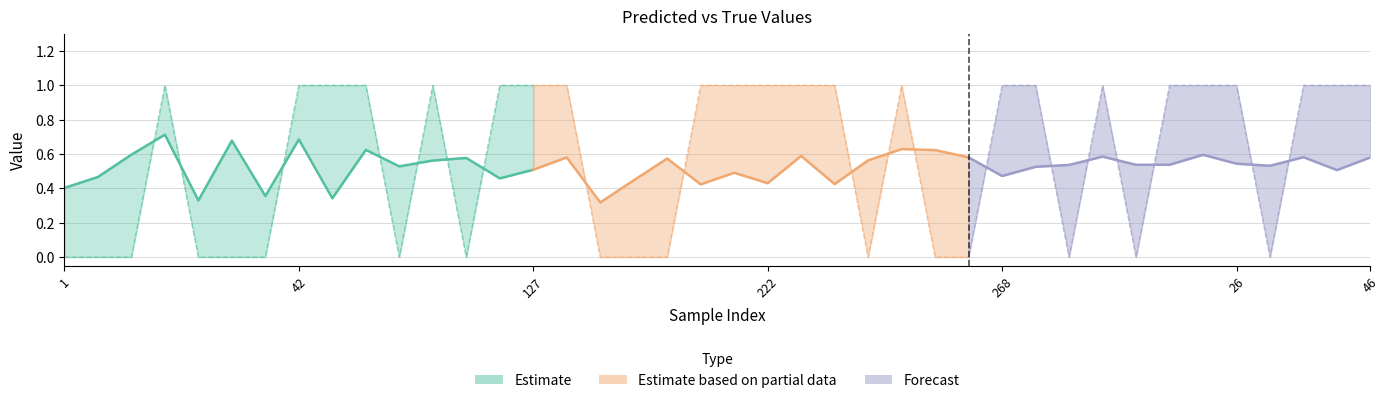

In y_true, how many points are lower than both neighbors (excluding endpoints)?

6